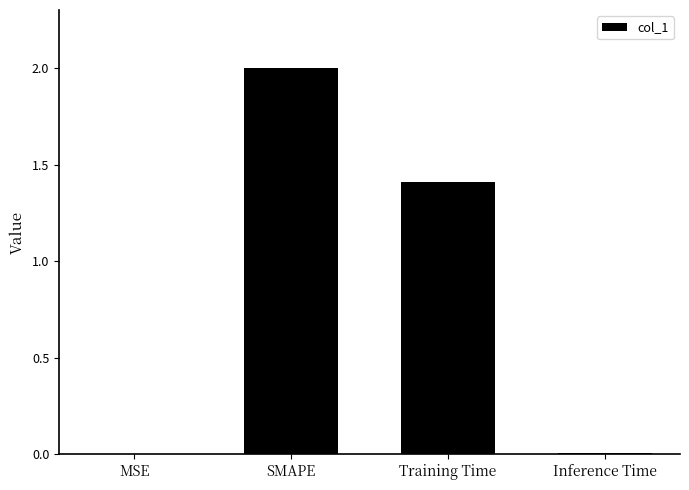

Which has a higher value, SMAPE or Training Time?

SMAPE